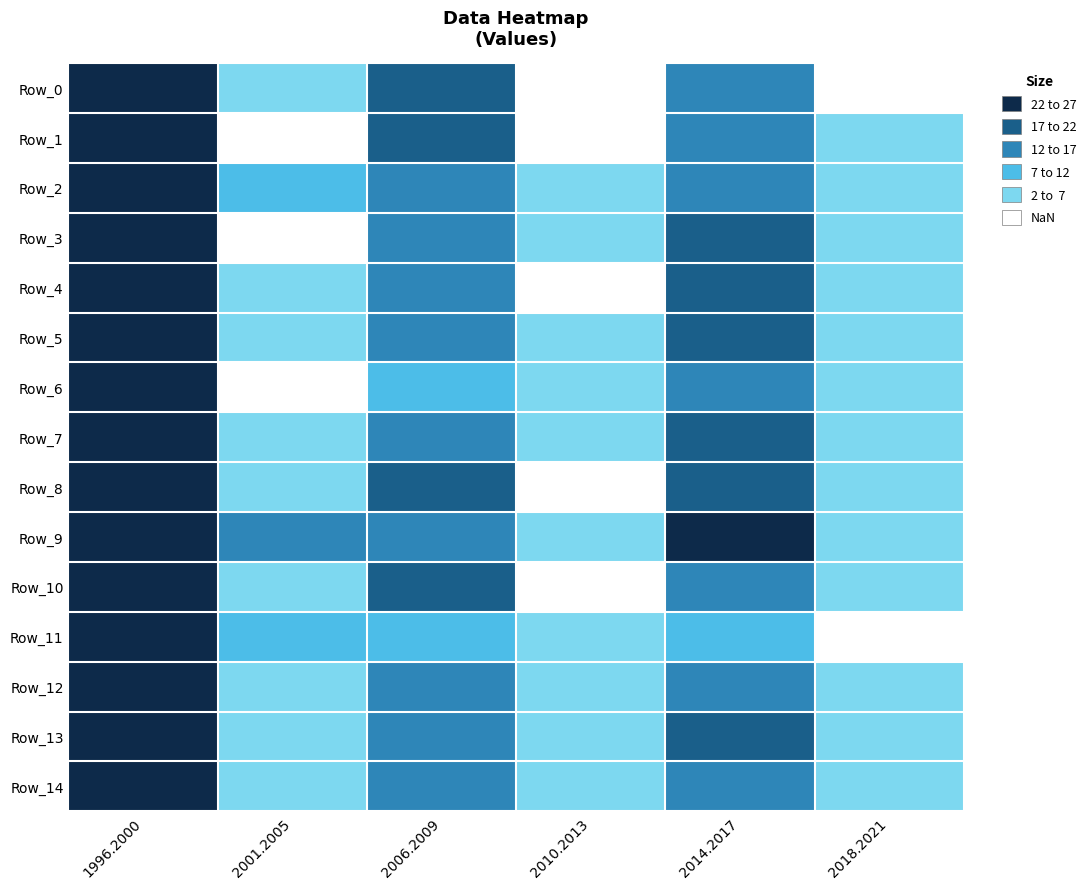

Reading left to right, what are all the values shown in this chart?

Row_0: 1996.2000=36.0	2001.2005=3.0	2006.2009=17.7	2010.2013=1.2	2014.2017=15.7	2018.2021=0.9
Row_1: 1996.2000=41.7	2001.2005=0.5	2006.2009=18.2	2010.2013=1.8	2014.2017=12.7	2018.2021=6.9
Row_2: 1996.2000=38.8	2001.2005=10.3	2006.2009=15.2	2010.2013=2.3	2014.2017=16.0	2018.2021=6.3
Row_3: 1996.2000=35.0	2001.2005=1.4	2006.2009=12.7	2010.2013=2.6	2014.2017=18.5	2018.2021=2.6
Row_4: 1996.2000=31.3	2001.2005=6.5	2006.2009=14.0	2010.2013=1.6	2014.2017=20.0	2018.2021=2.5
Row_5: 1996.2000=36.8	2001.2005=5.8	2006.2009=14.0	2010.2013=2.7	2014.2017=19.2	2018.2021=4.9
Row_6: 1996.2000=39.0	2001.2005=0.7	2006.2009=10.5	2010.2013=2.3	2014.2017=16.5	2018.2021=6.3
Row_7: 1996.2000=36.5	2001.2005=2.9	2006.2009=16.0	2010.2013=4.8	2014.2017=17.5	2018.2021=2.3
Row_8: 1996.2000=41.5	2001.2005=2.6	2006.2009=20.2	2010.2013=1.9	2014.2017=17.2	2018.2021=4.0
Row_9: 1996.2000=39.2	2001.2005=13.5	2006.2009=15.5	2010.2013=3.0	2014.2017=22.5	2018.2021=3.2
Row_10: 1996.2000=28.5	2001.2005=6.1	2006.2009=20.5	2010.2013=1.7	2014.2017=16.8	2018.2021=4.4
Row_11: 1996.2000=25.0	2001.2005=11.6	2006.2009=8.7	2010.2013=4.6	2014.2017=9.0	2018.2021=0.0
Row_12: 1996.2000=38.4	2001.2005=6.5	2006.2009=16.2	2010.2013=2.0	2014.2017=15.2	2018.2021=5.7
Row_13: 1996.2000=35.0	2001.2005=2.7	2006.2009=15.7	2010.2013=3.3	2014.2017=17.0	2018.2021=5.0
Row_14: 1996.2000=33.0	2001.2005=4.6	2006.2009=13.8	2010.2013=3.0	2014.2017=12.2	2018.2021=4.3